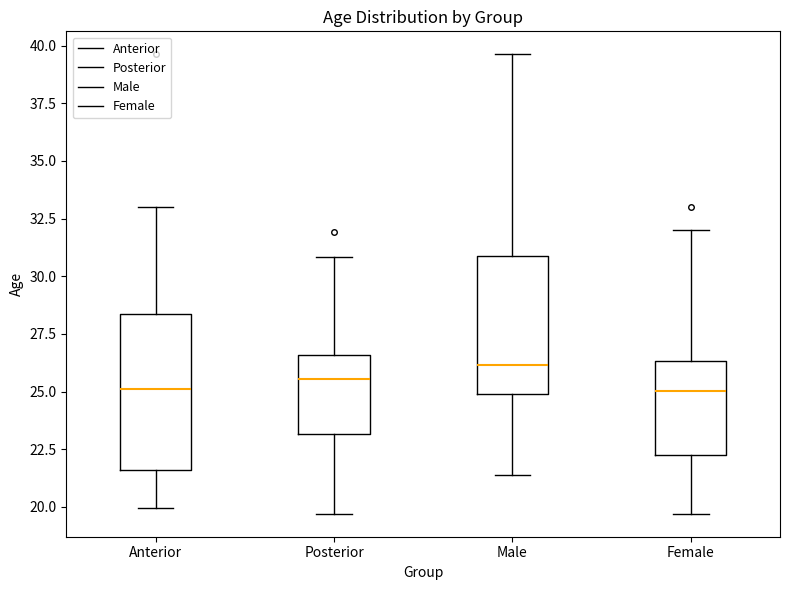

Where is the lower edge of the box for Female on the y-axis? The values are not printed on the chart, so give them approximately, as read against the axis.

22.5